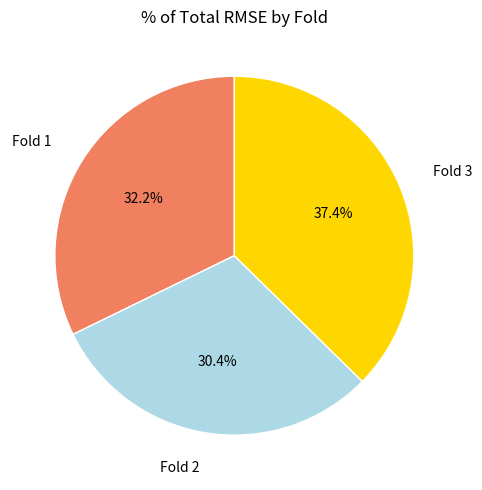

Is there any slice that represents more than half of the pie?

No